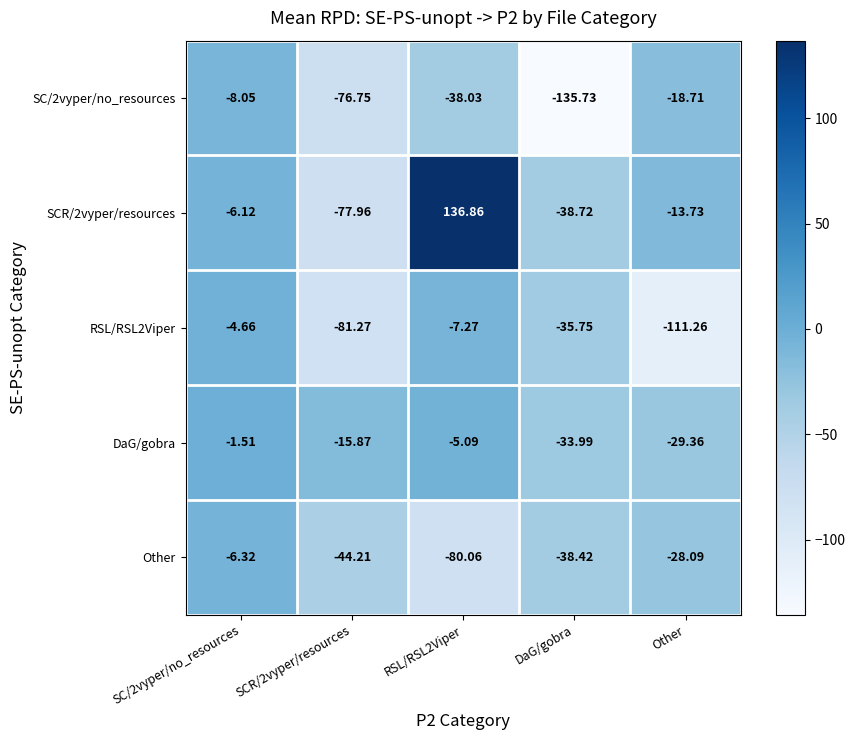

What is the spread (max minus min) of values at Other?

97.5